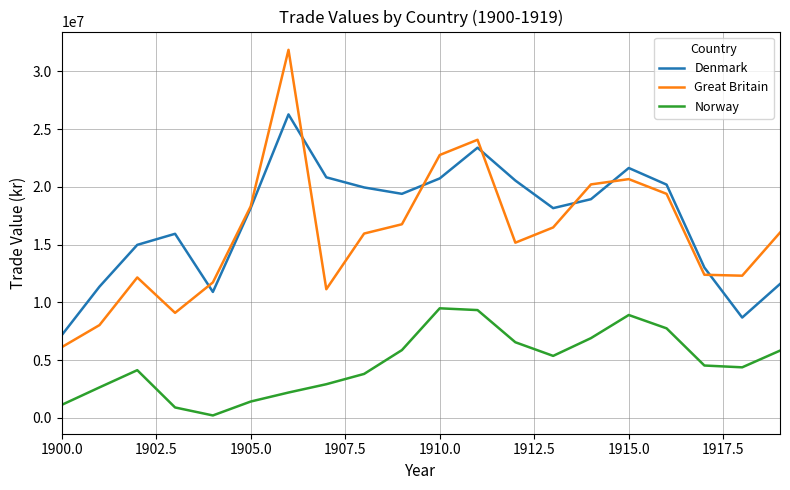

What is the greatest value displayed?

31855457